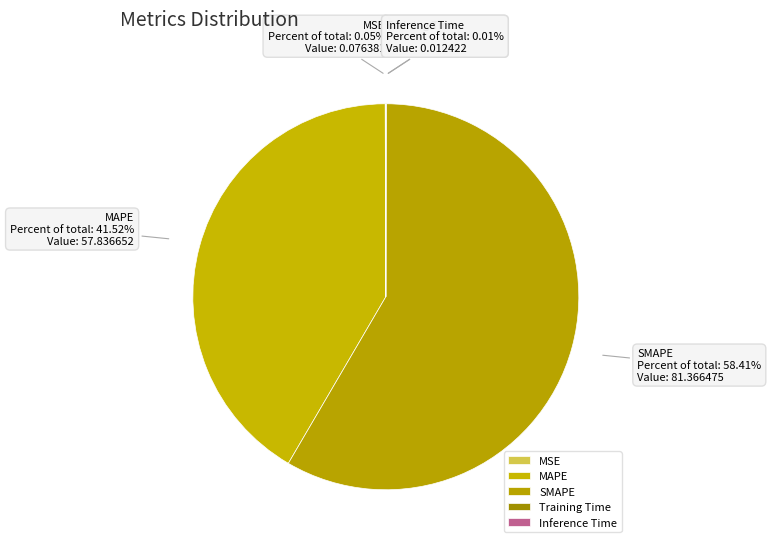

Which slice is the largest?

SMAPE